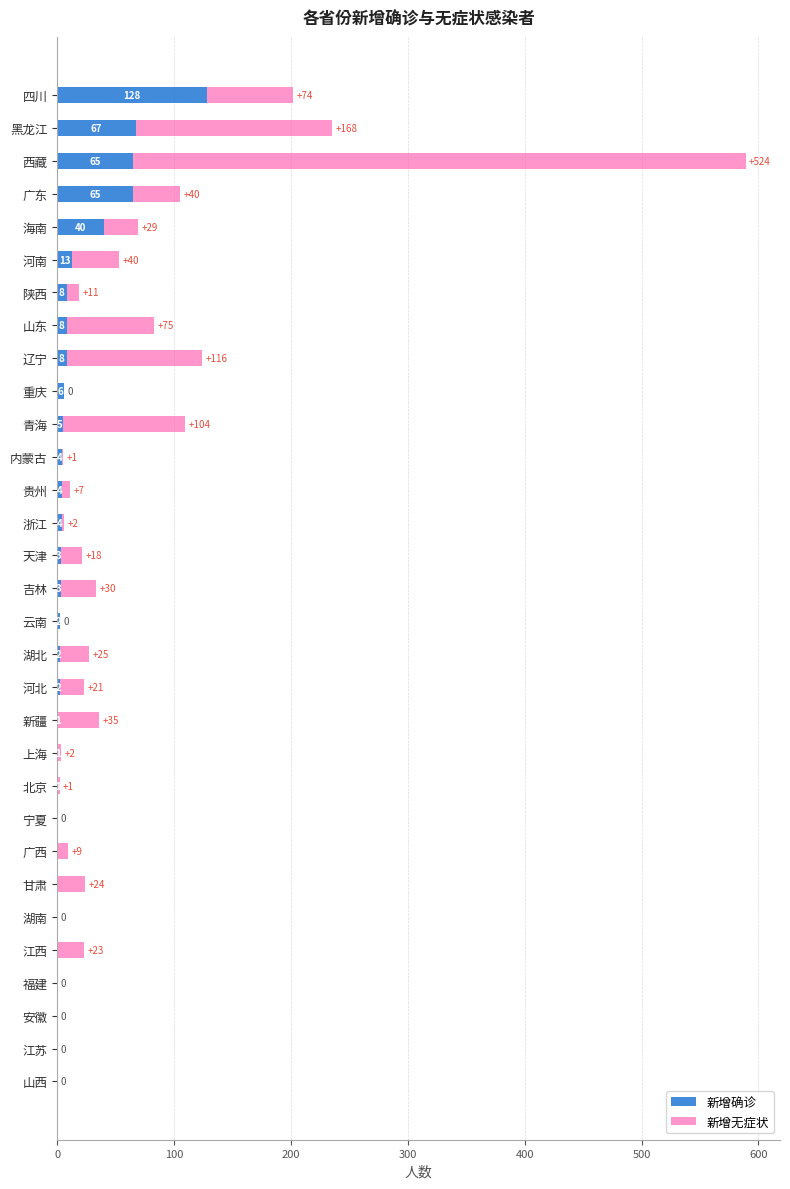

Read the 新增确诊 value at 贵州.

4